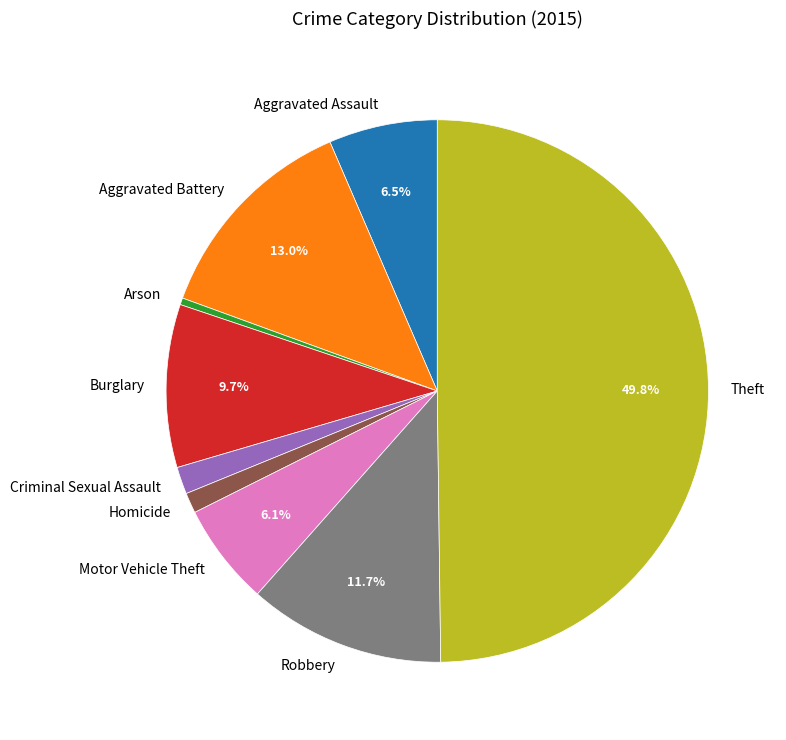

To the nearest percent, what portion does Theft represent?

50%